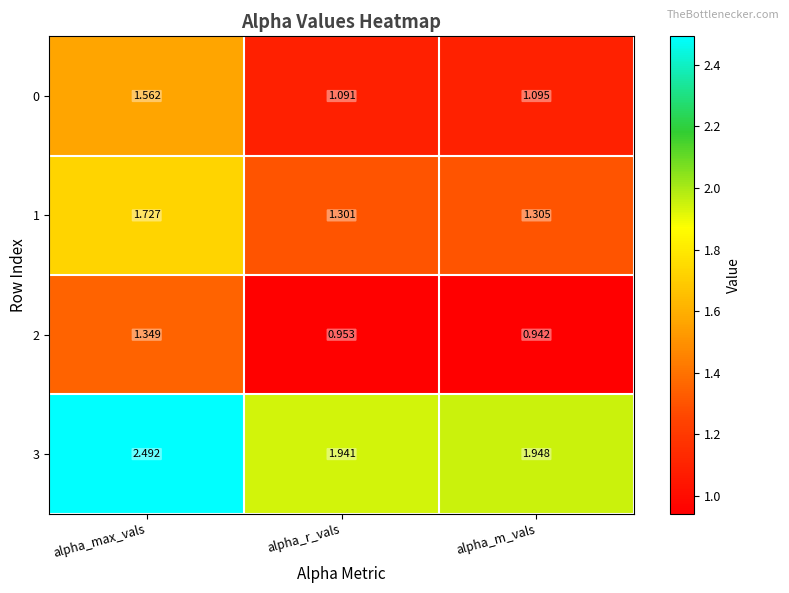

Rank the series at alpha_r_vals from highest to lowest value.

3, 1, 0, 2